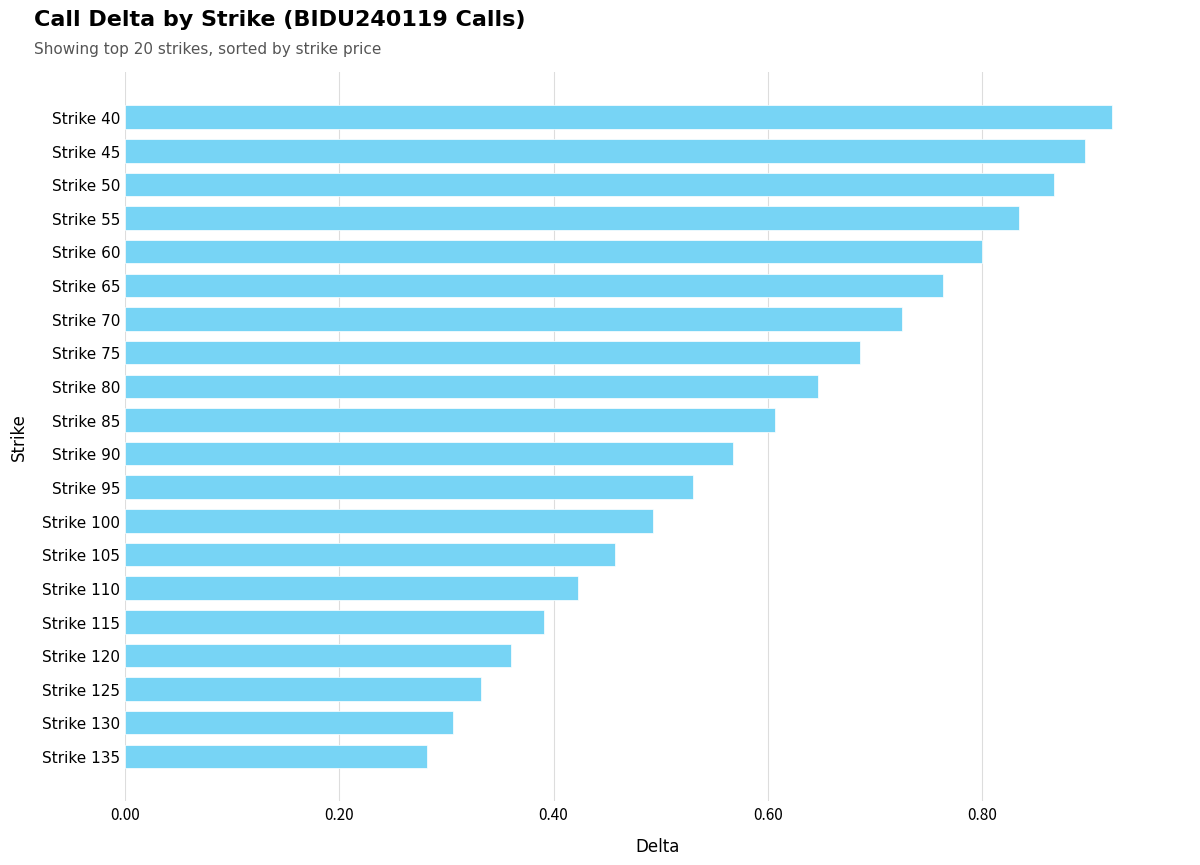

Where is the data nearest to the value 0?

Strike 135